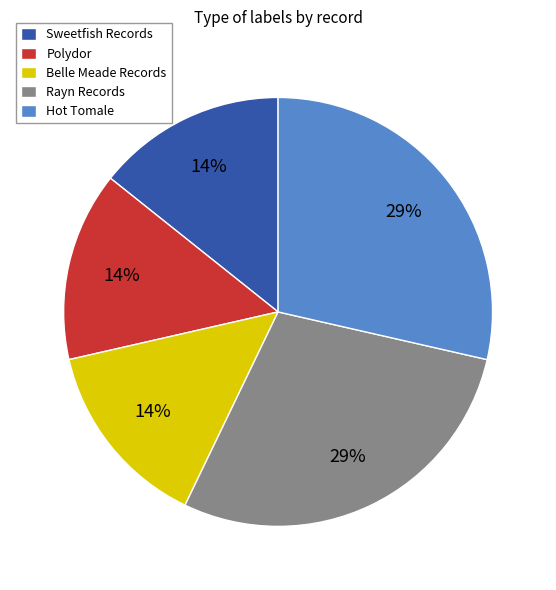

To the nearest percent, what percentage of the pie is Sweetfish Records?

14%